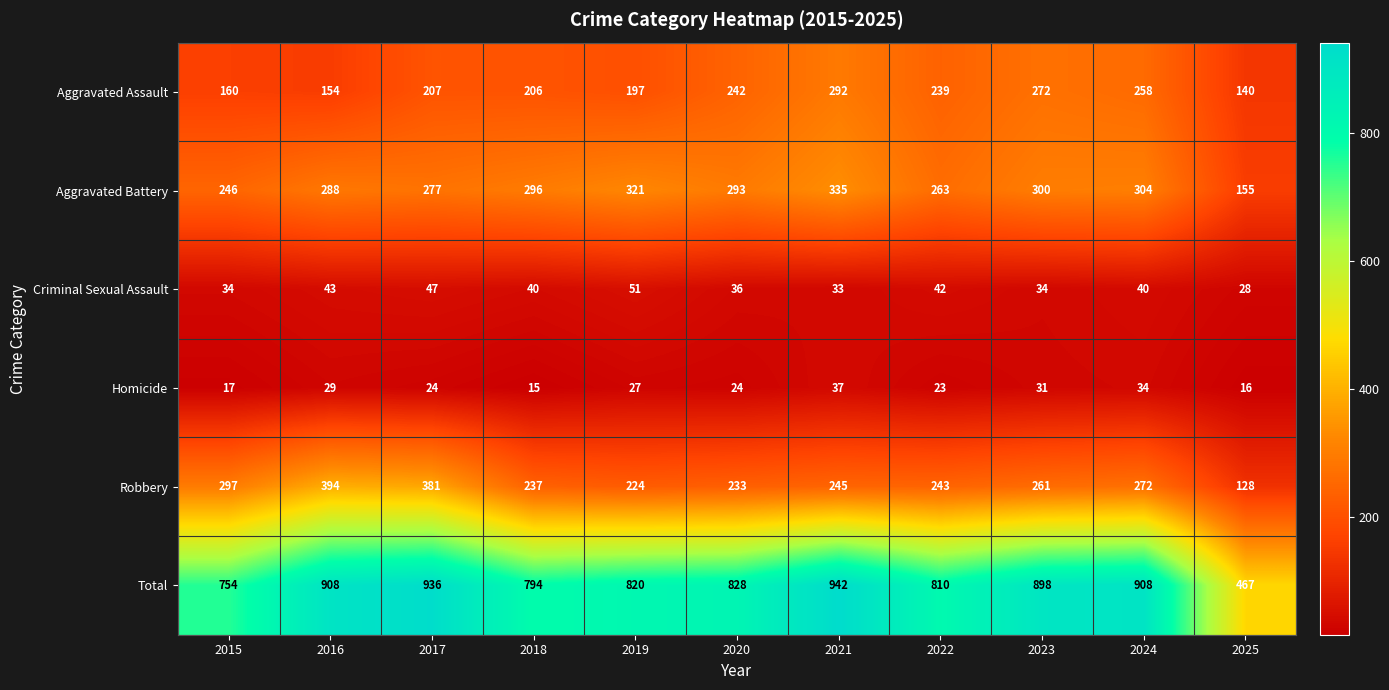

Which series has the largest total across all categories?

Total